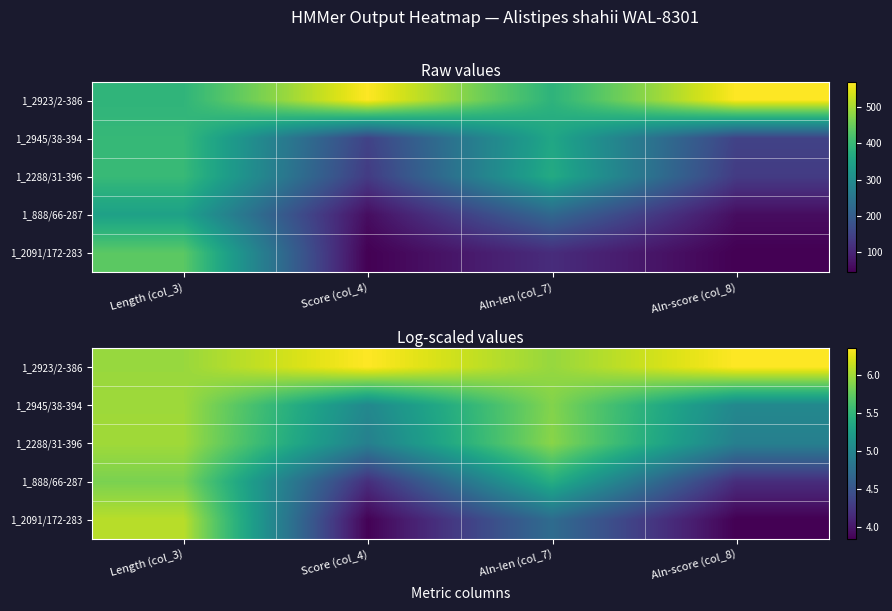

Is the value of 1_888/66-287 at Aln-len (col_7) greater than the value of 1_2288/31-396 at Score (col_4)?

Yes